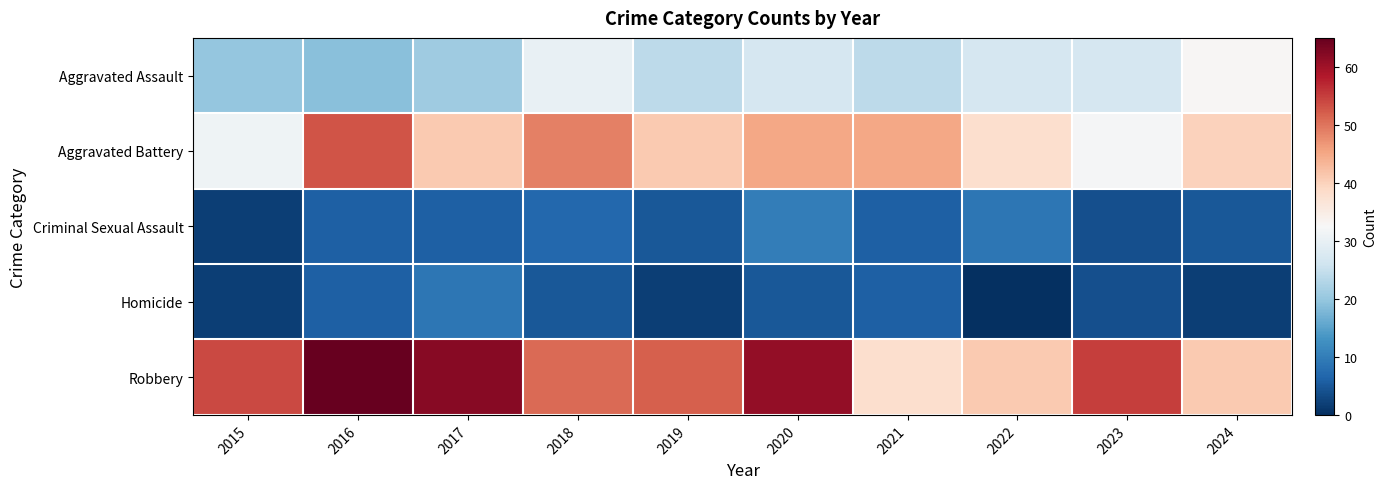

Reading left to right, list all the values displayed in this chart.

Aggravated Assault: 2015=20	2016=19	2017=21	2018=30	2019=24	2020=27	2021=24	2022=27	2023=27	2024=33
Aggravated Battery: 2015=31	2016=53	2017=41	2018=49	2019=41	2020=45	2021=45	2022=38	2023=32	2024=40
Criminal Sexual Assault: 2015=2	2016=6	2017=6	2018=7	2019=5	2020=10	2021=6	2022=9	2023=4	2024=5
Homicide: 2015=2	2016=6	2017=9	2018=5	2019=2	2020=5	2021=6	2022=0	2023=4	2024=2
Robbery: 2015=54	2016=65	2017=62	2018=51	2019=52	2020=61	2021=38	2022=41	2023=55	2024=41